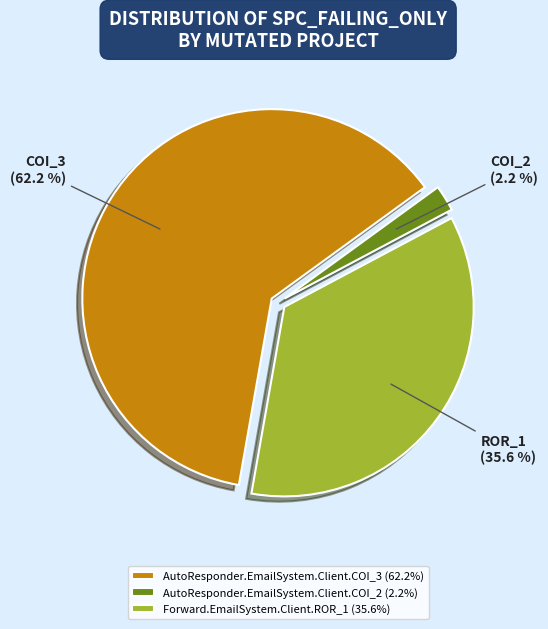

Which has a higher value, Forward.EmailSystem.Client.ROR_1 (35.6%) or AutoResponder.EmailSystem.Client.COI_2 (2.2%)?

Forward.EmailSystem.Client.ROR_1 (35.6%)